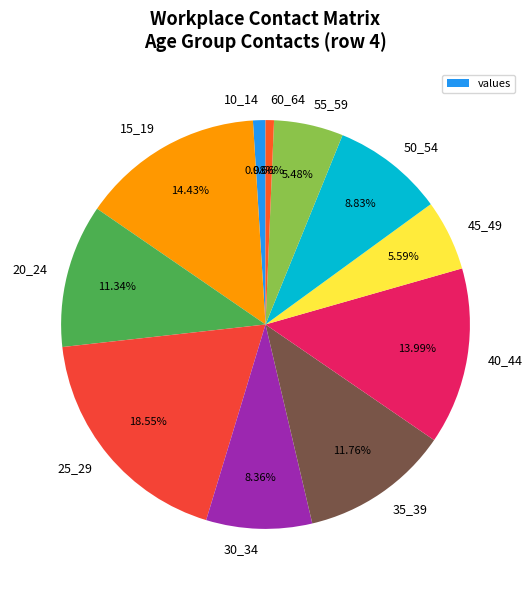

To the nearest percent, what is the difference between the 40_44 and 45_49 slice percentages?

8%